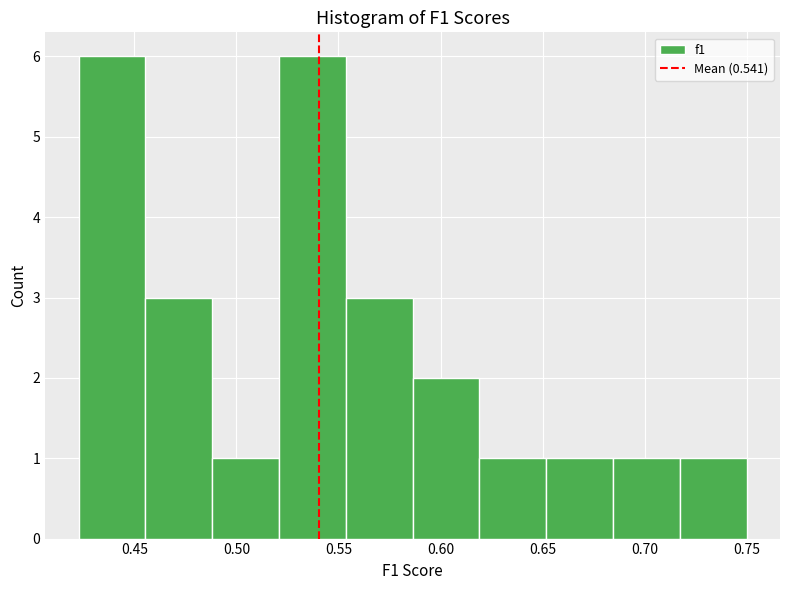

Reading left to right, list every bar in this chart as the range it spans on the x-axis followed by its height. Neither the bar edges nor the heights are printed on the chart, so give them approximately, as read against the axes.

0.425 to 0.455: 6
0.455 to 0.490: 3
0.490 to 0.520: 1
0.520 to 0.555: 6
0.555 to 0.585: 3
0.585 to 0.620: 2
0.620 to 0.650: 1
0.650 to 0.685: 1
0.685 to 0.715: 1
0.715 to 0.750: 1